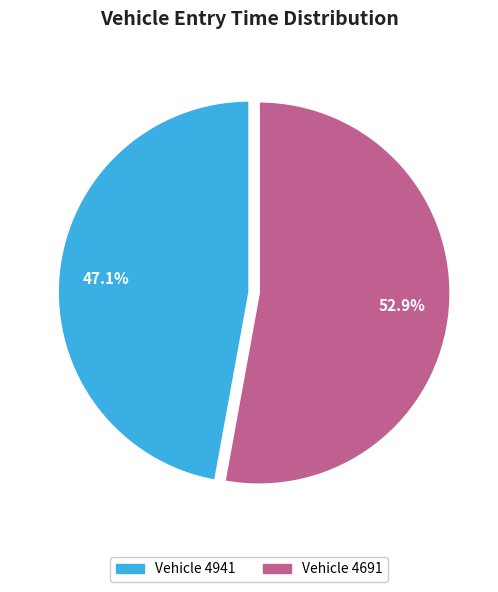

Which has a higher value, Vehicle 4691 or Vehicle 4941?

Vehicle 4691